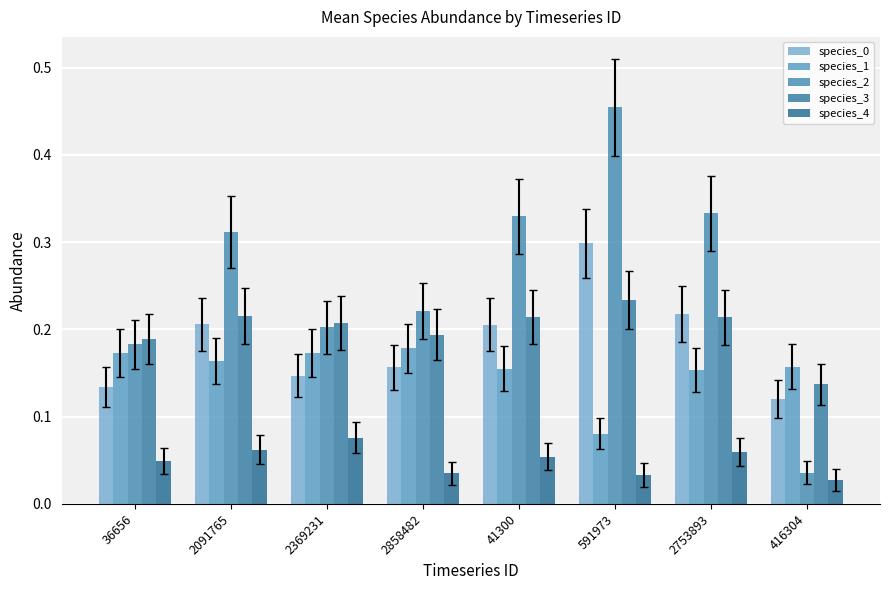

True or false: species_3 has a value of 0.2 at 591973.

True